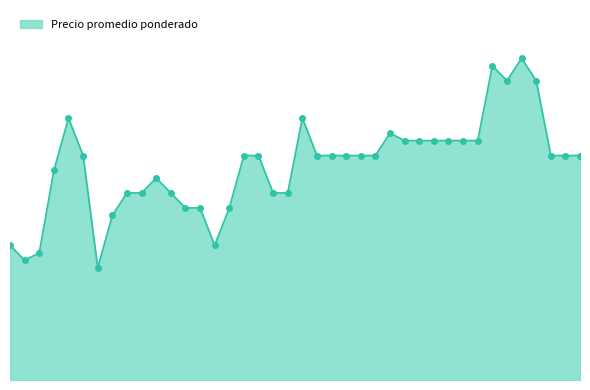

What is the difference between the maximum and minimum values?

28000